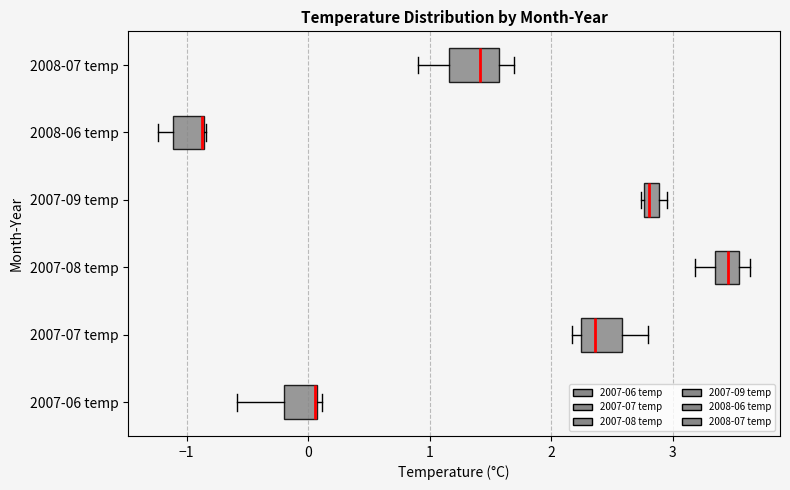

Where does the left whisker of the box for 2007-08 temp end on the x-axis? The values are not printed on the chart, so give them approximately, as read against the axis.

3.2